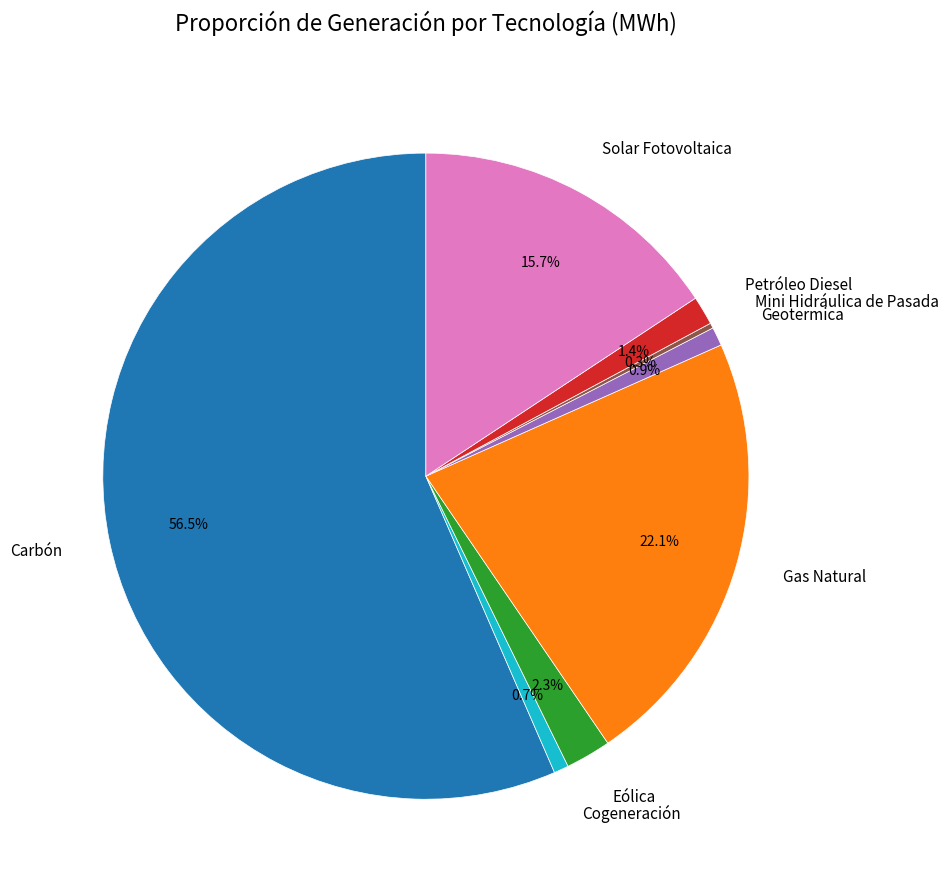

To the nearest percent, what is the average slice percentage?

12%